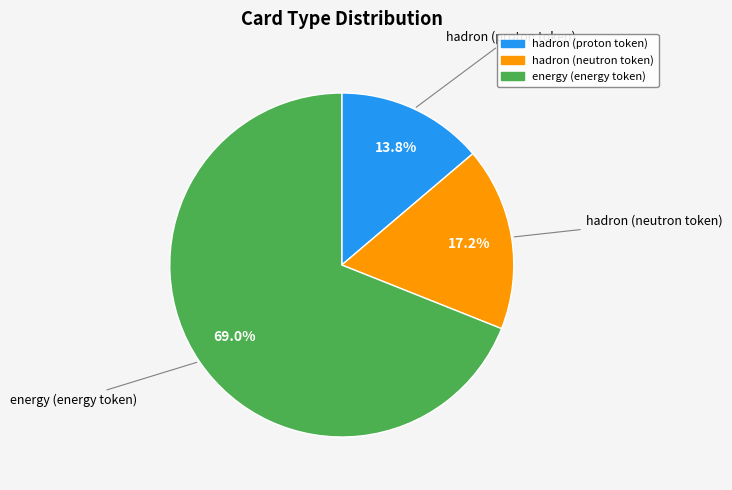

Is it true that hadron (proton token) is 24% of the pie?

False